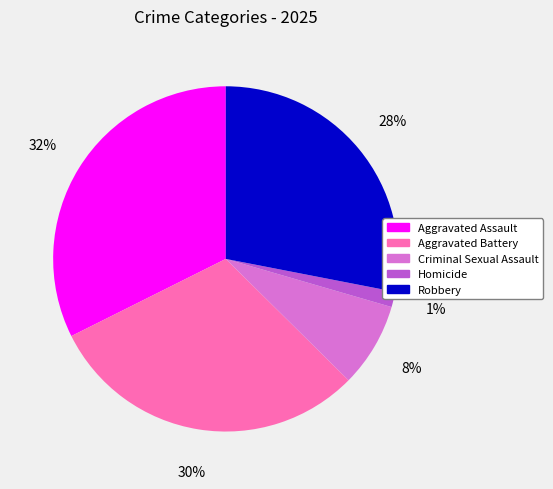

True or false: Robbery accounts for 35% of the total.

False